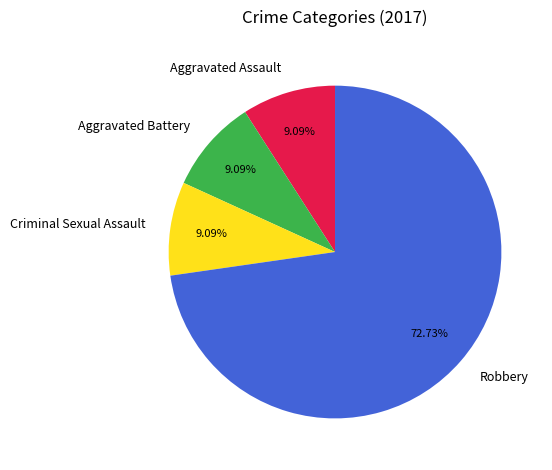

Count the number of slices in the pie.

4